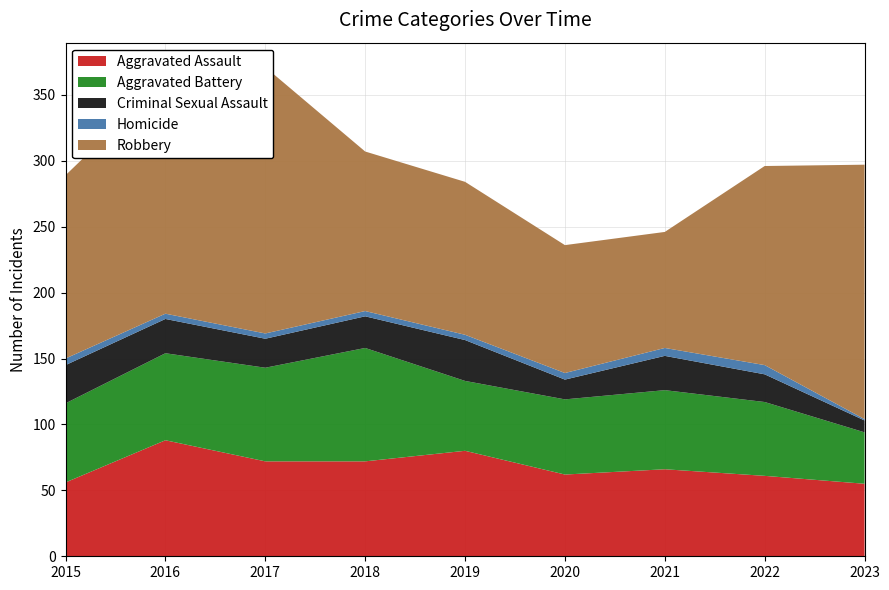

Reading right to left, list all the values displayed in this chart.

Aggravated Assault: 2023=55	2022=61	2021=66	2020=62	2019=80	2018=72	2017=72	2016=88	2015=56
Aggravated Battery: 2023=39	2022=56	2021=60	2020=57	2019=53	2018=86	2017=71	2016=66	2015=60
Criminal Sexual Assault: 2023=9	2022=21	2021=26	2020=15	2019=31	2018=24	2017=22	2016=26	2015=29
Homicide: 2023=1	2022=7	2021=6	2020=5	2019=4	2018=4	2017=4	2016=4	2015=5
Robbery: 2023=193	2022=151	2021=88	2020=97	2019=116	2018=121	2017=202	2016=178	2015=139